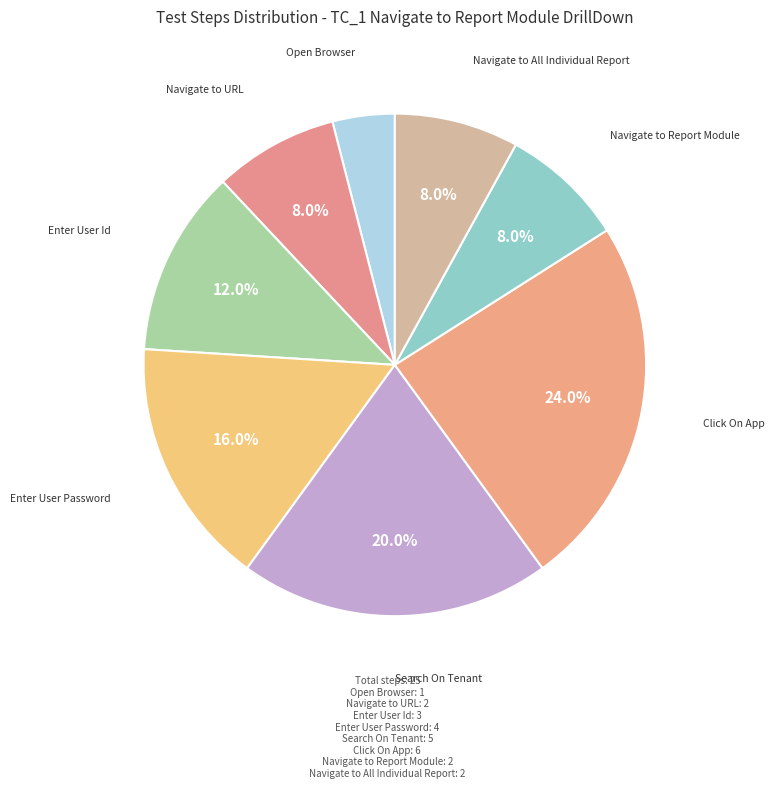

How much of the chart is everything except Click On App?

76.0%